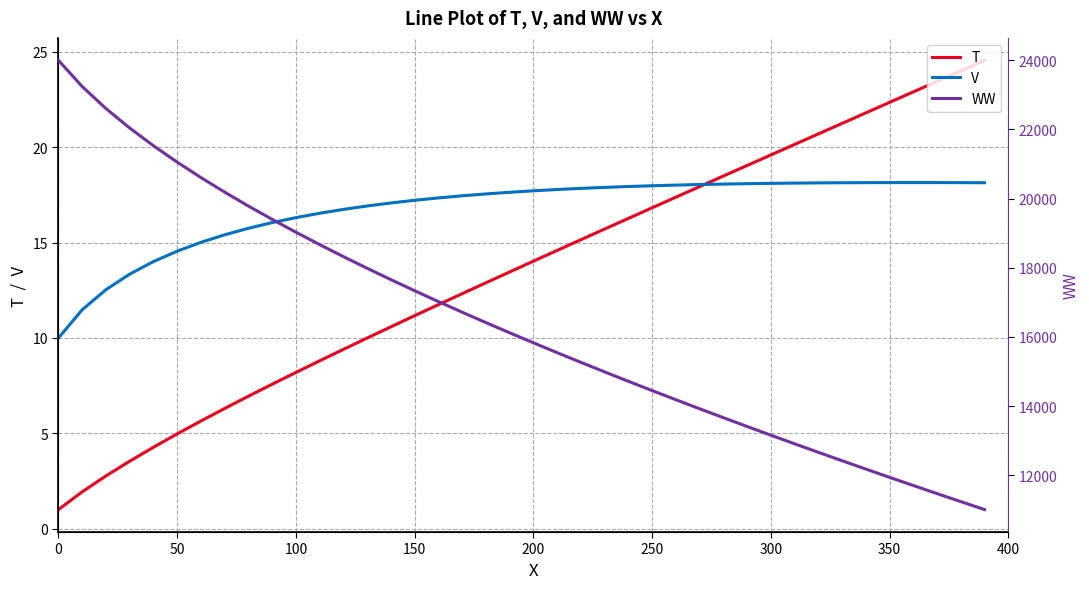

How many distinct data groups are displayed?

3